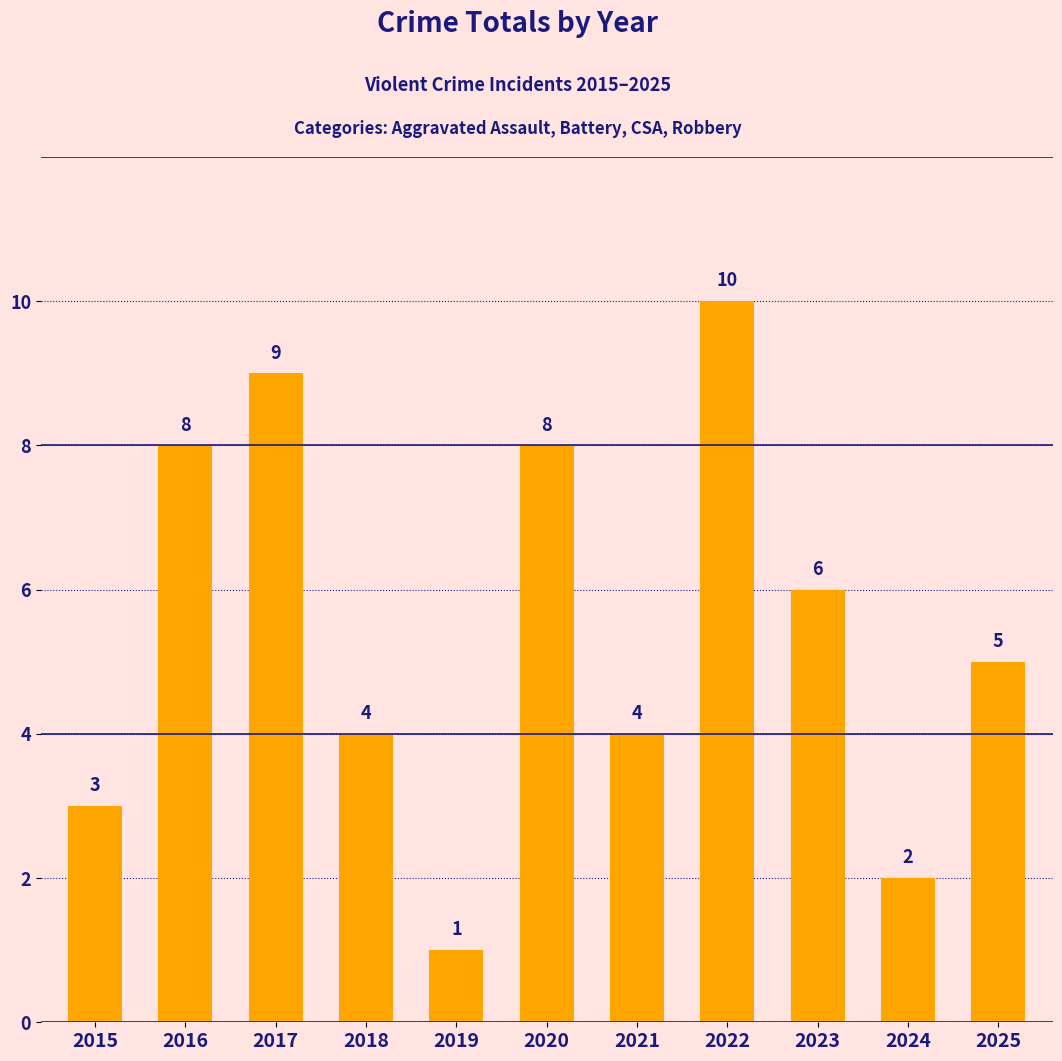

What is the value of the 8th bar from the left?

10